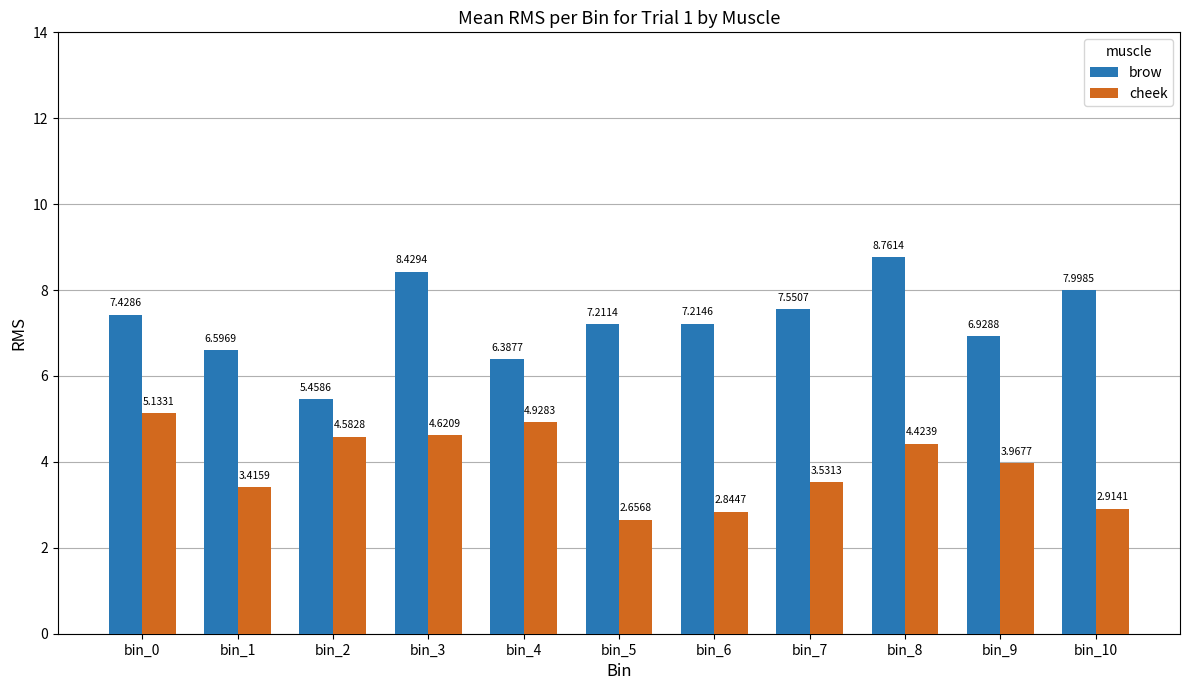

Which series has the largest total across all categories?

brow